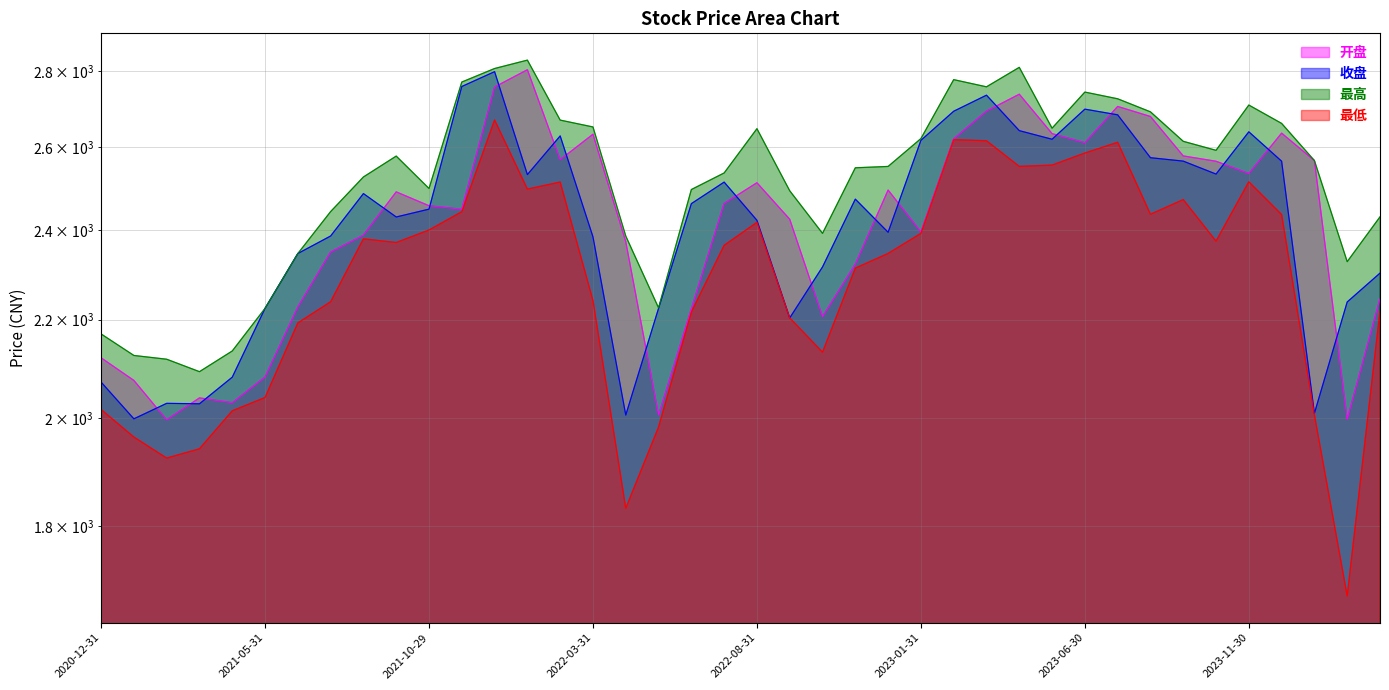

What is the approximate value of 最高 at 2023-05-31?

2648.7